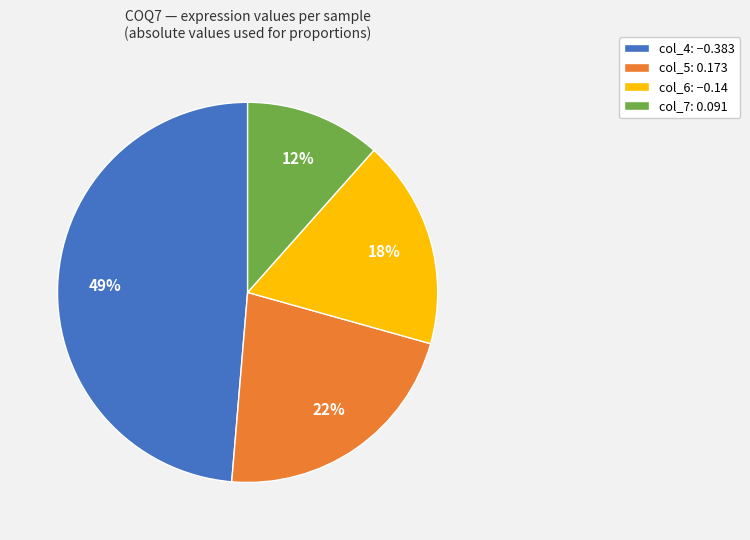

To the nearest percent, what is the average slice percentage?

25%